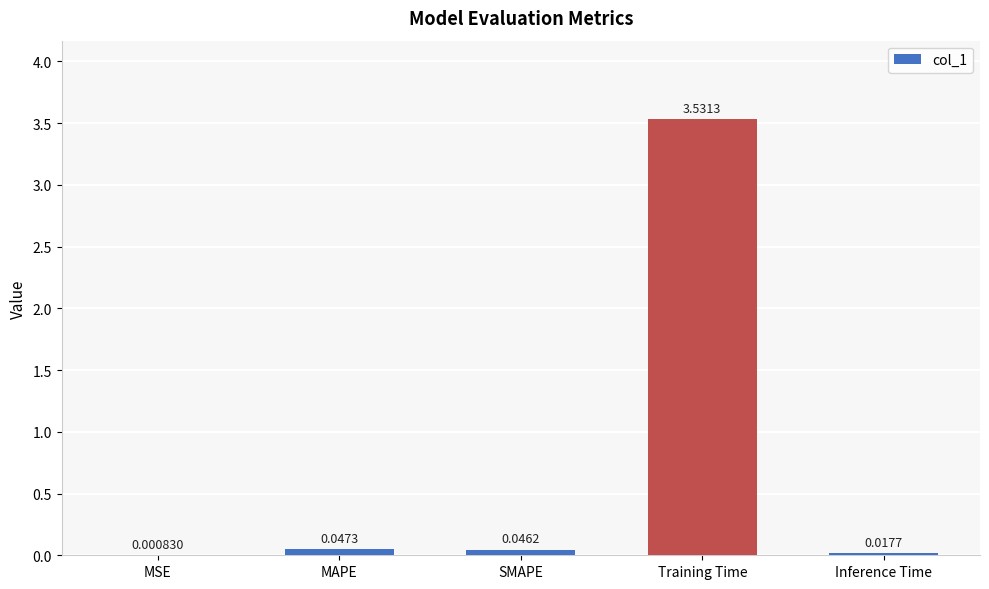

Where is the data nearest to the value 1?

MAPE